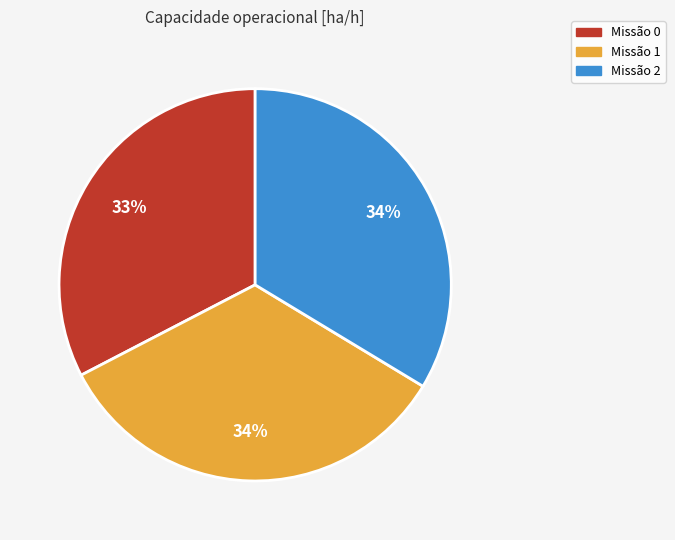

Do Missão 2 and Missão 0 together represent more than half of the pie?

Yes